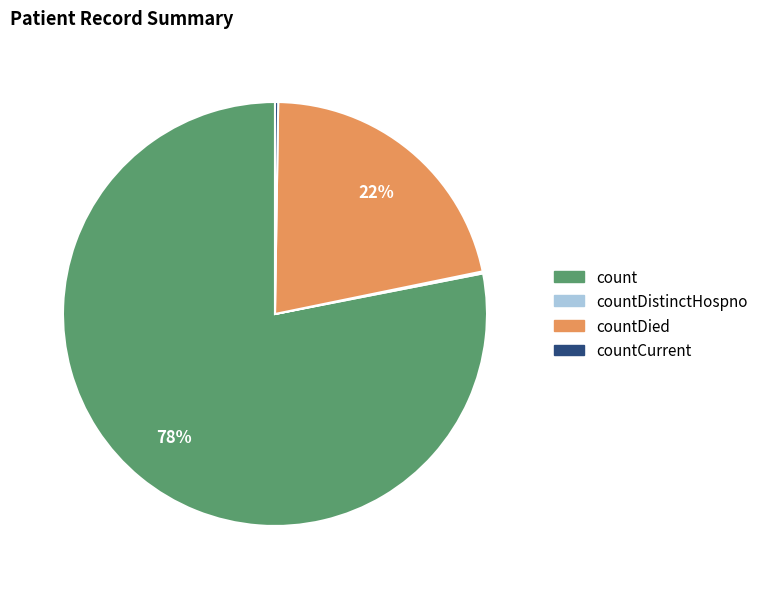

Which slice is the largest?

count